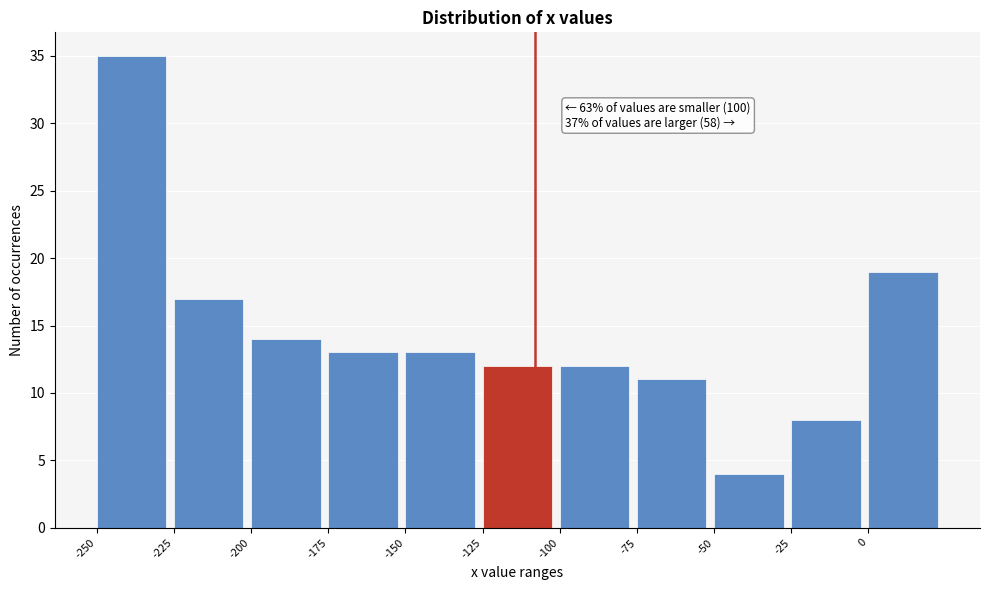

Over which range of the x-axis is the bar tallest?

-250 to -225